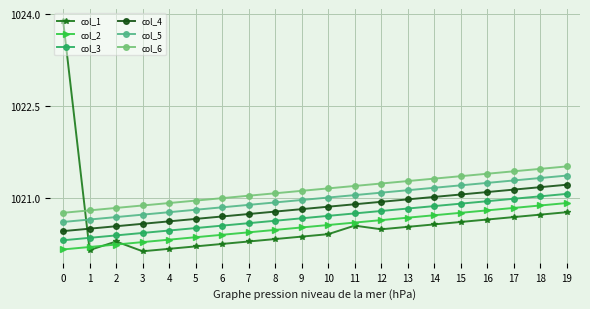

What is the total value across all series at 11?

6125.0